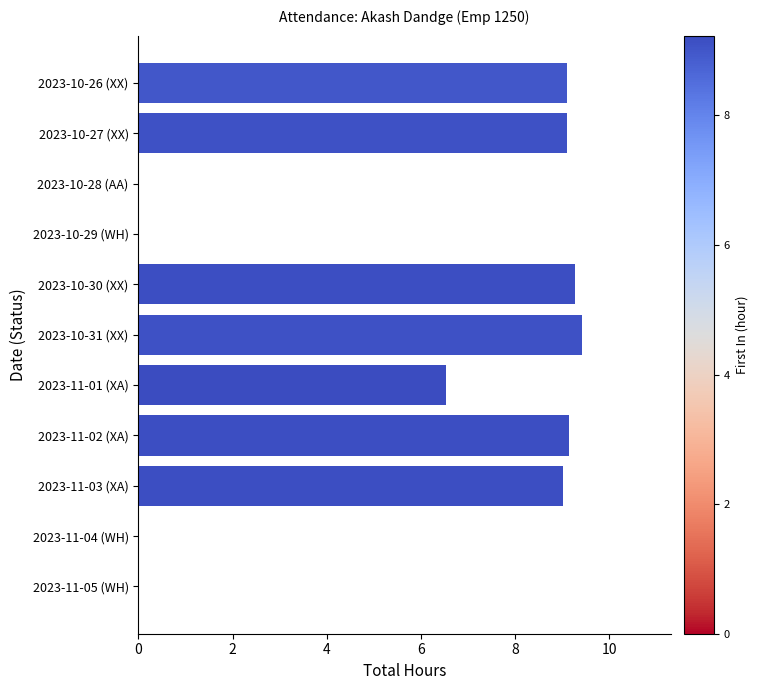

What is the change in value from 2023-11-01 (XA) to 2023-11-05 (WH)?

-6.5